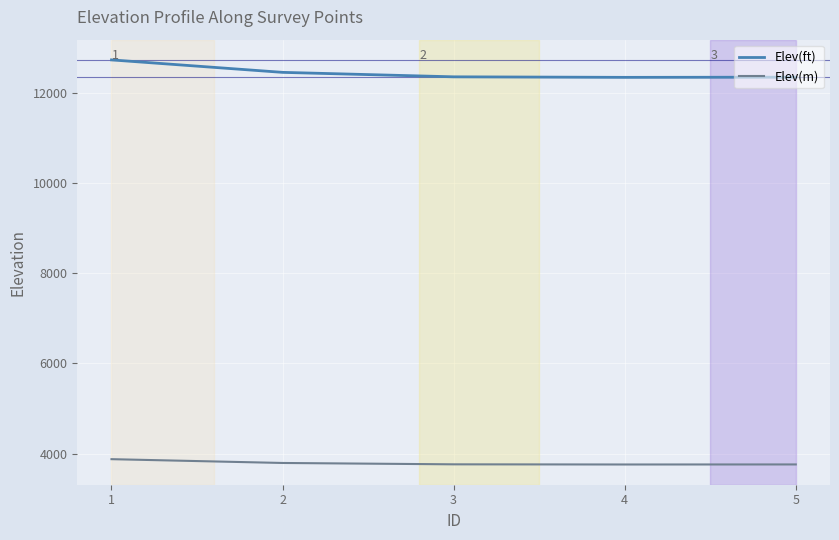

True or false: Elev(ft) has more than 2 interior local peaks.

False